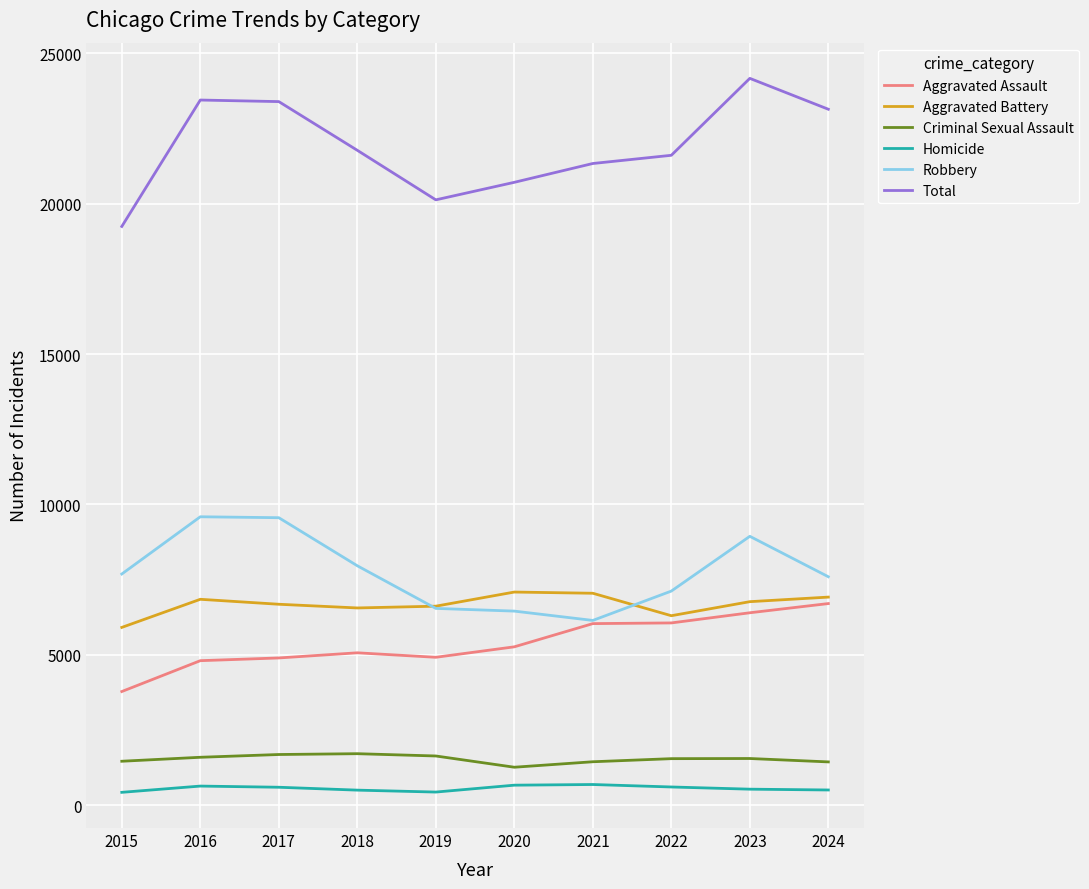

Which series changed the most between 2019 and 2022?

Total